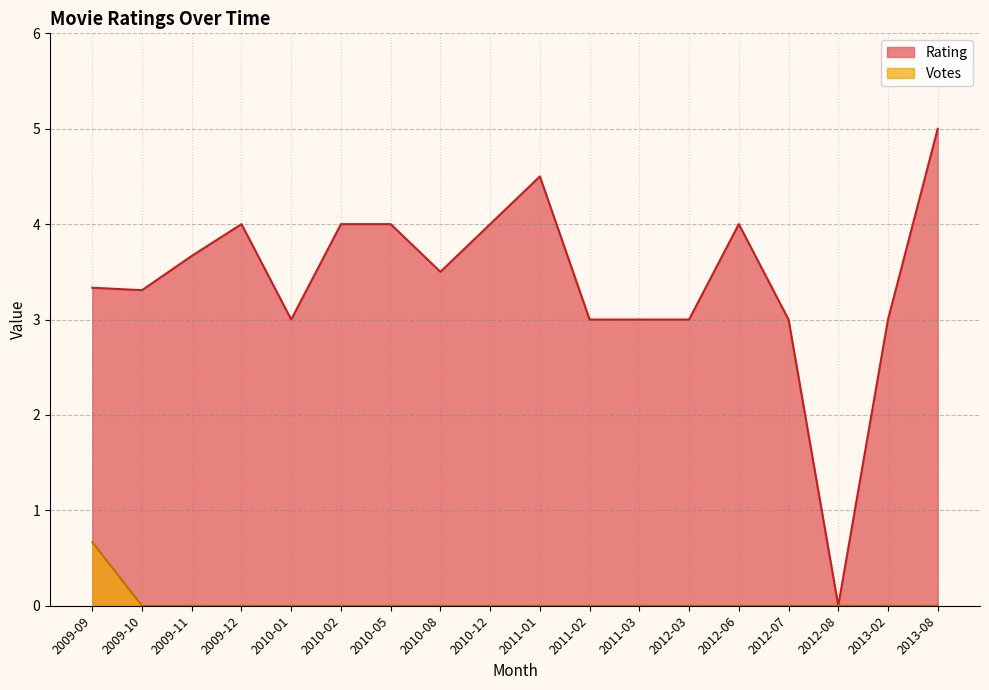

The value of Votes at 2012-08 is 0. True or false?

True